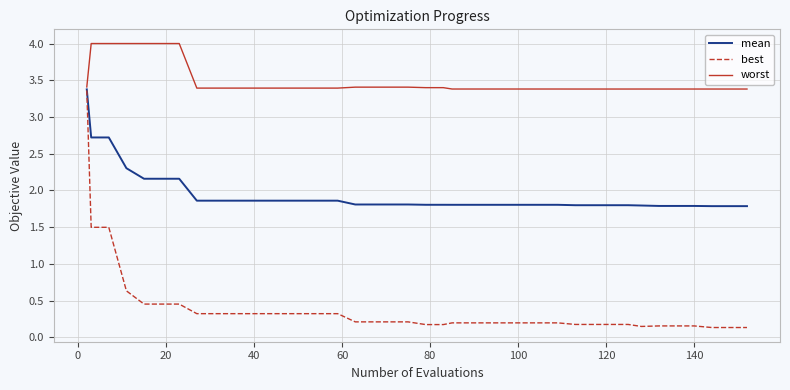

Which series has the widest spread of values?

best